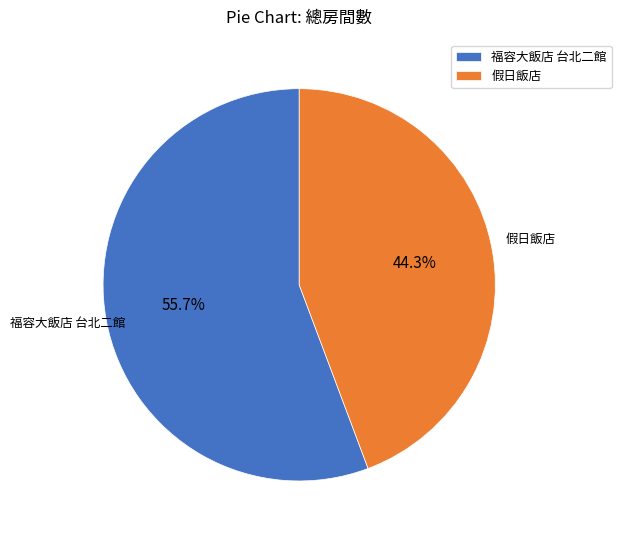

How much of the chart is everything except 福容大飯店 台北二館?

44.3%